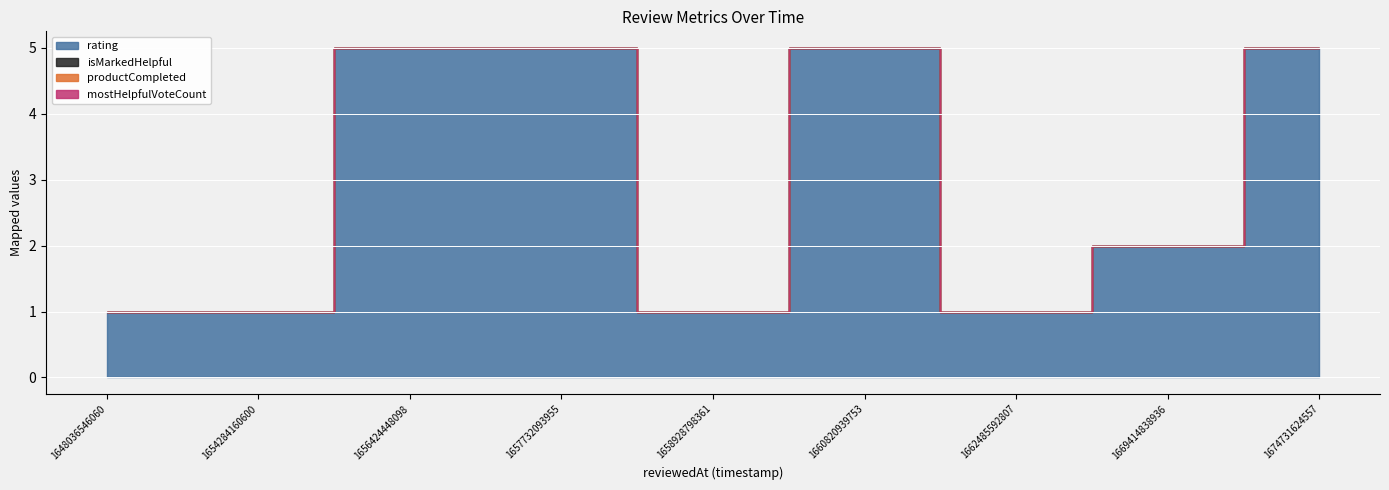

The productCompleted series shows 0 at 1654284160600. True or false?

True